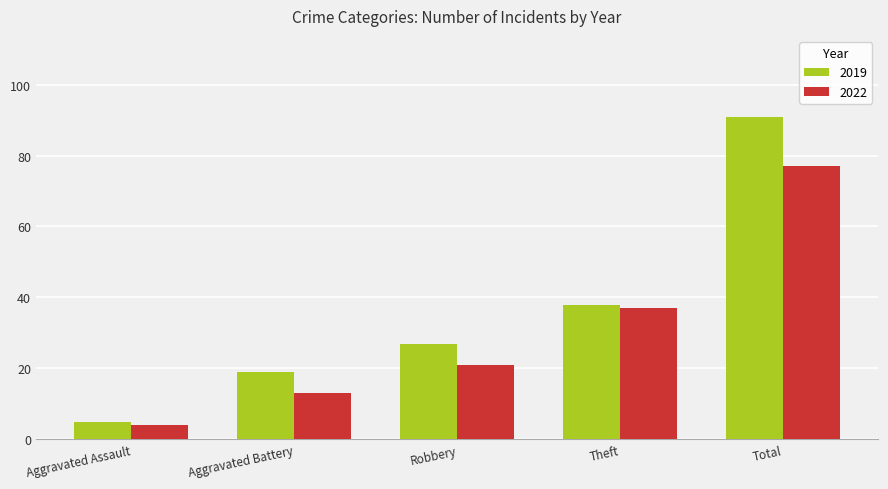

What is the total value across all series at Robbery?

48